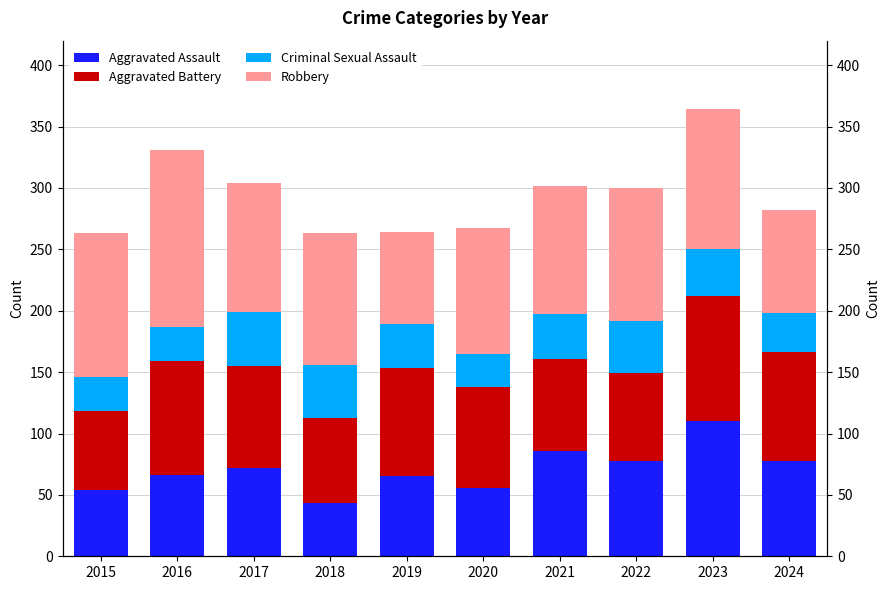

Which series has the largest total across all categories?

Robbery